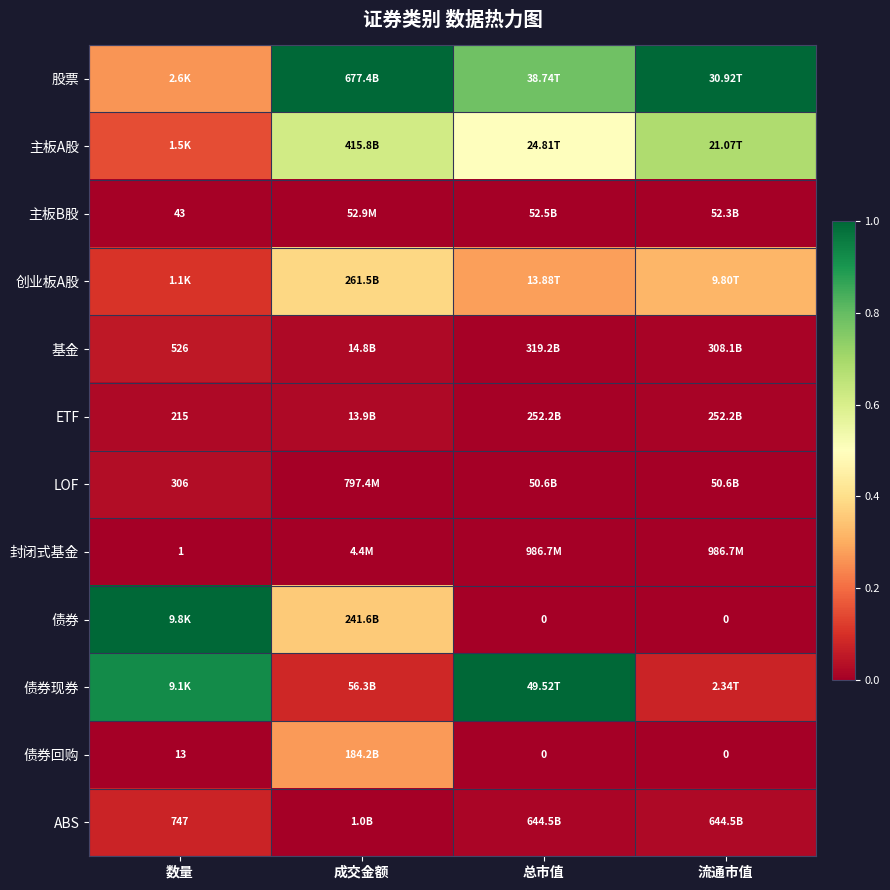

Which category has the lowest value across all series?

数量